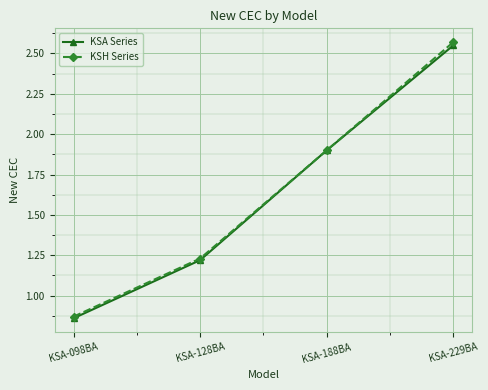

What is the label of the 3rd point from the left?

KSA-188BA